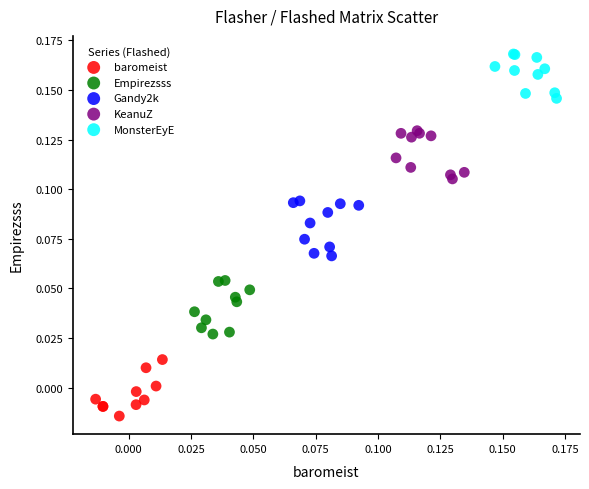

Which series reaches the minimum Y coordinate?

baromeist